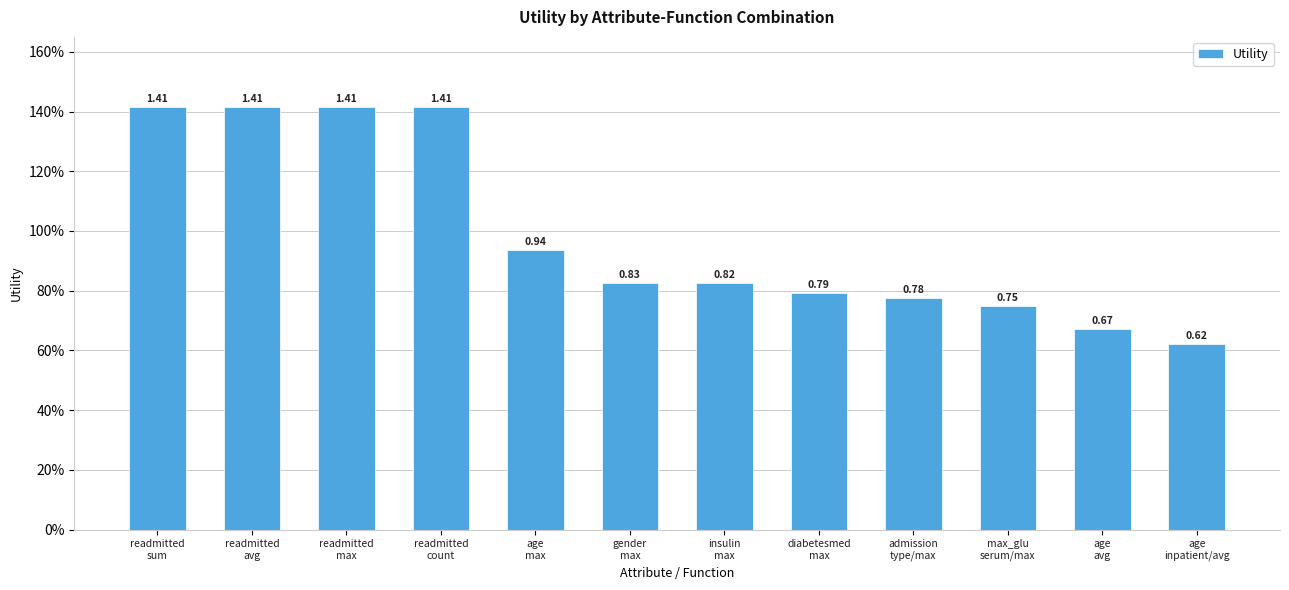

At which label is the value closest to 1?

age
max